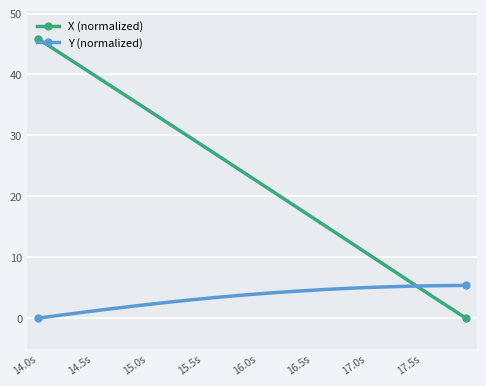

What is the difference between the second highest and minimum values in the X (normalized) series?

44.7